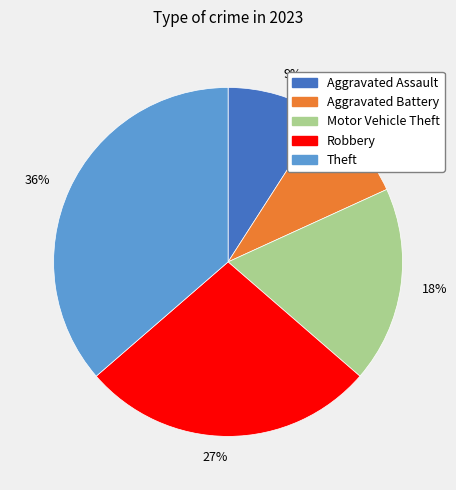

What percentage is the Aggravated Battery slice, to the nearest percent?

9%